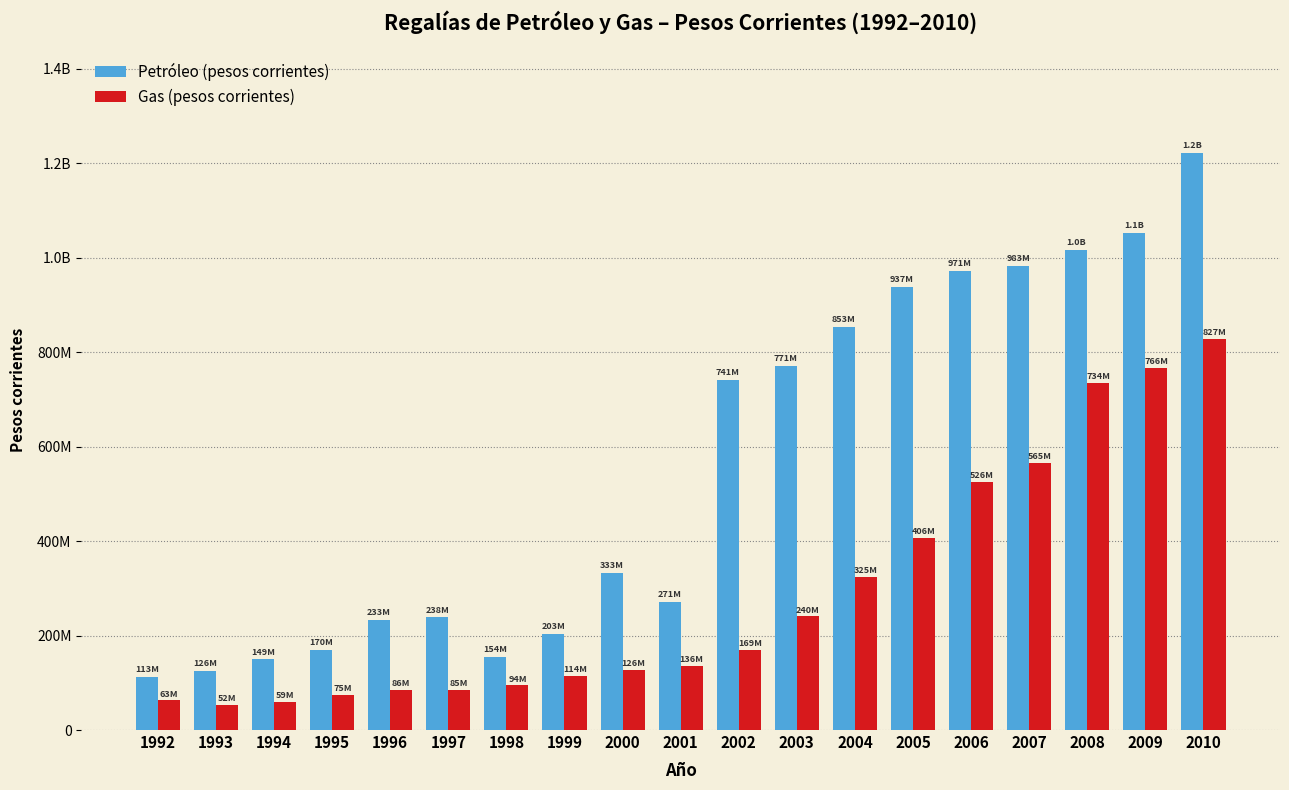

Reading right to left, transcribe all the data shown in this chart.

Petróleo (pesos corrientes): 1221303396	1051272074	1015707444	982665498	971283265	937420638	852630775	771447848	740509740	271409532	333336621	203482046	154139414	238282916	232591874	170400207	149348090	125713600	112918311
Gas (pesos corrientes): 827485216	765661933	734458528	565417744	525951175	406108773	324804096	240317645	168640027	135531148	126378150	114360738	94236844	85357383	85756587	74563158	58789570	52013316	62560198